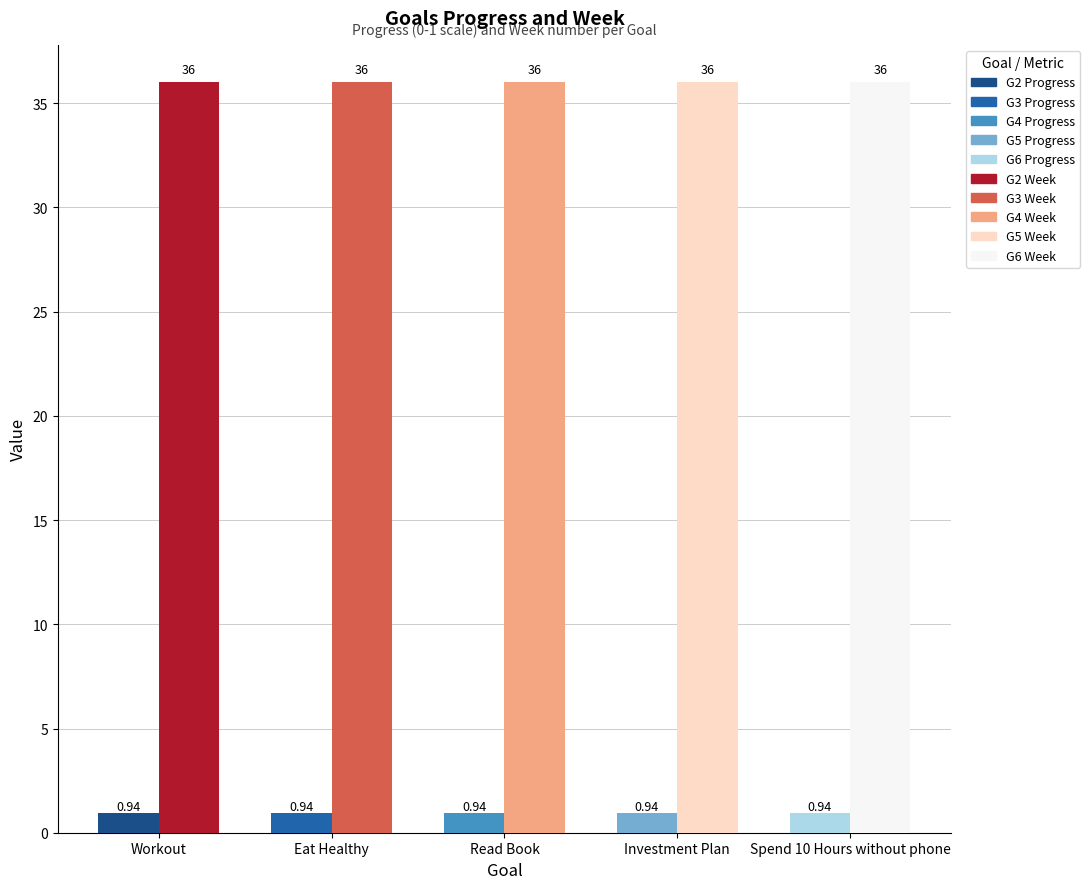

Is it true that Week equals 36.0 at G3?

True